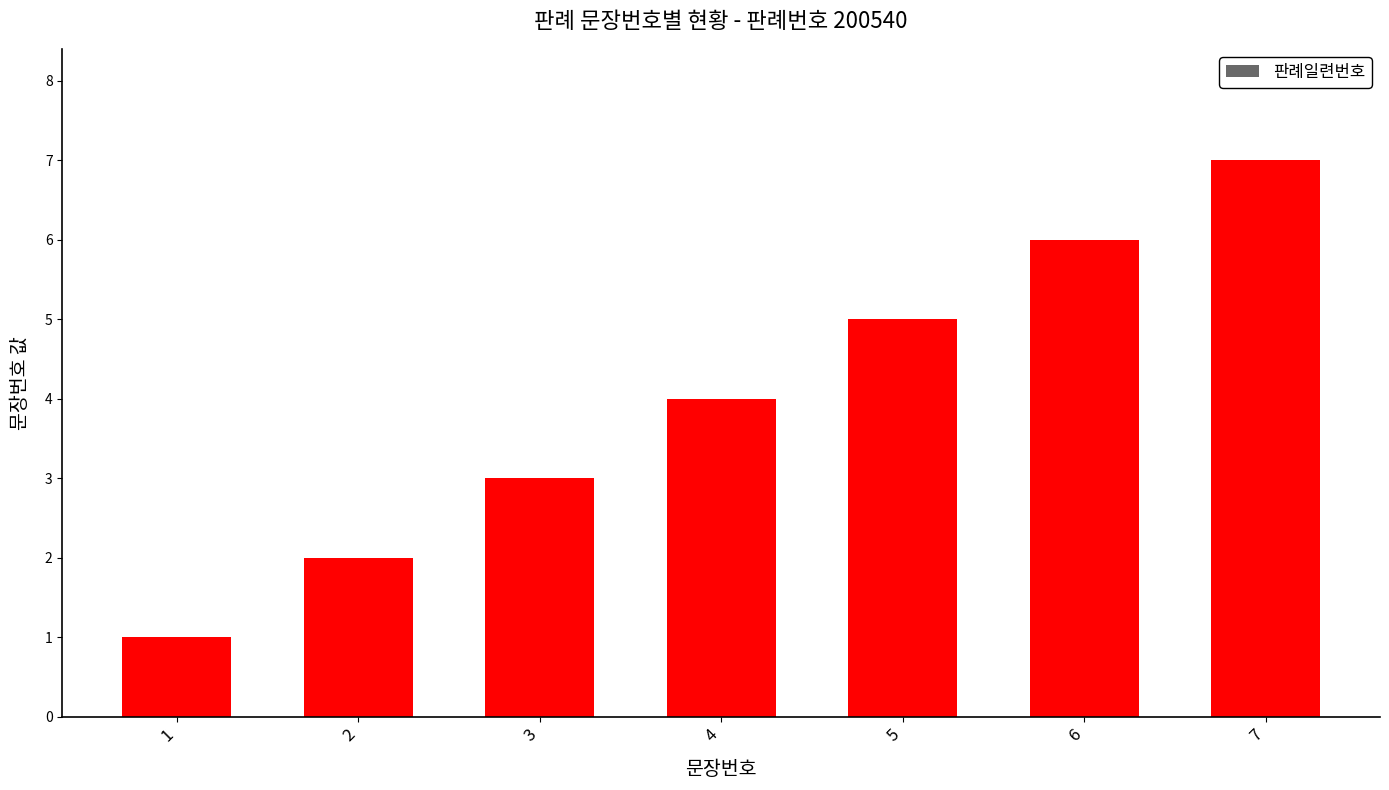

The chart shows a value of 4 at 7. True or false?

False